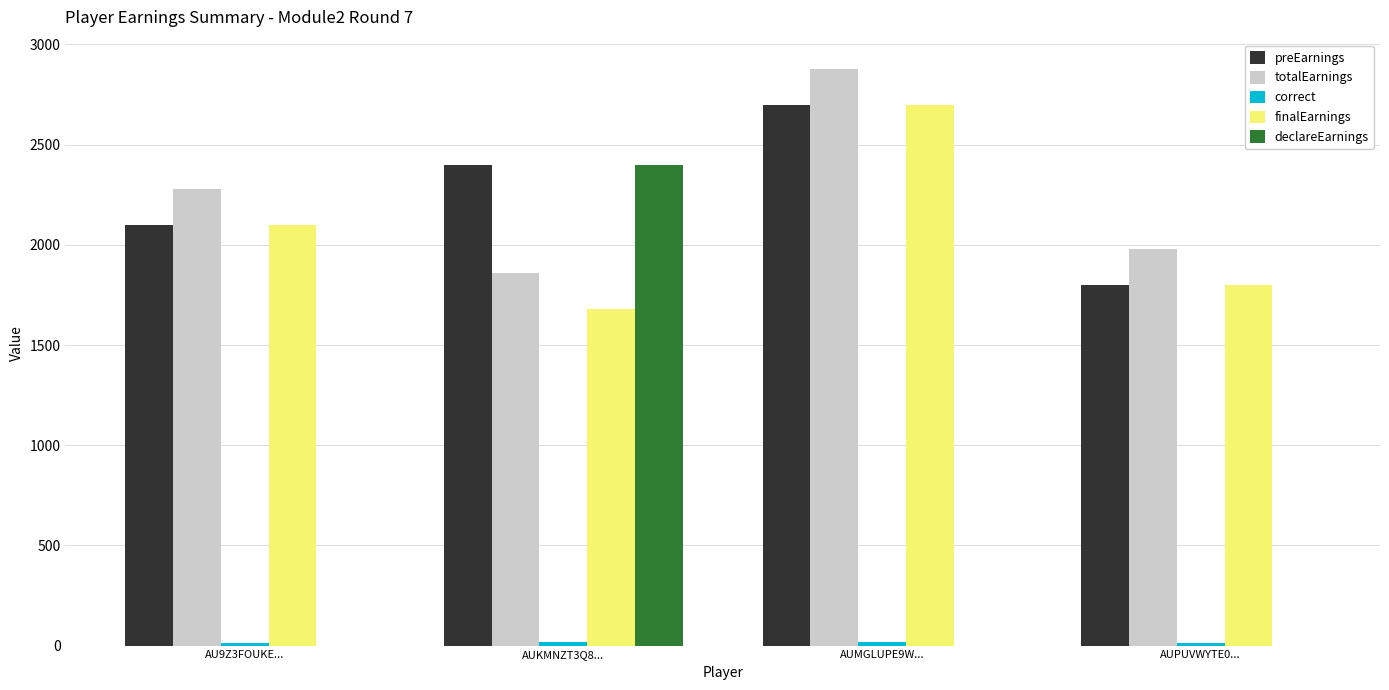

What is the greatest value displayed?

2880